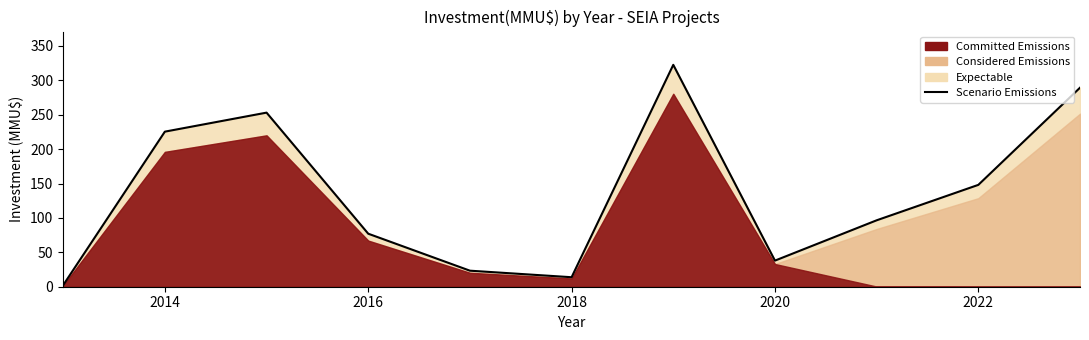

Reading left to right, list all the values displayed in this chart.

2.3	225.4	253.0	77.1	23.3	13.8	322.5	37.9	96.5	148.0	289.2